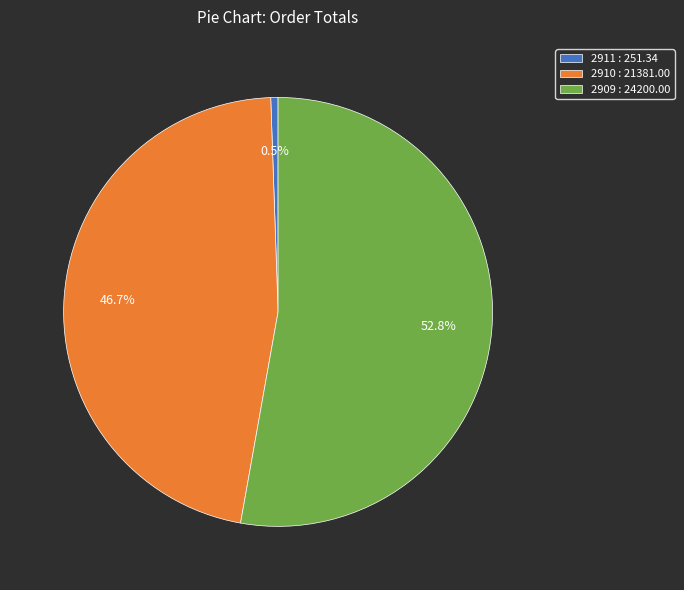

To the nearest percent, what is the combined percentage of 2911 and 2909?

53%